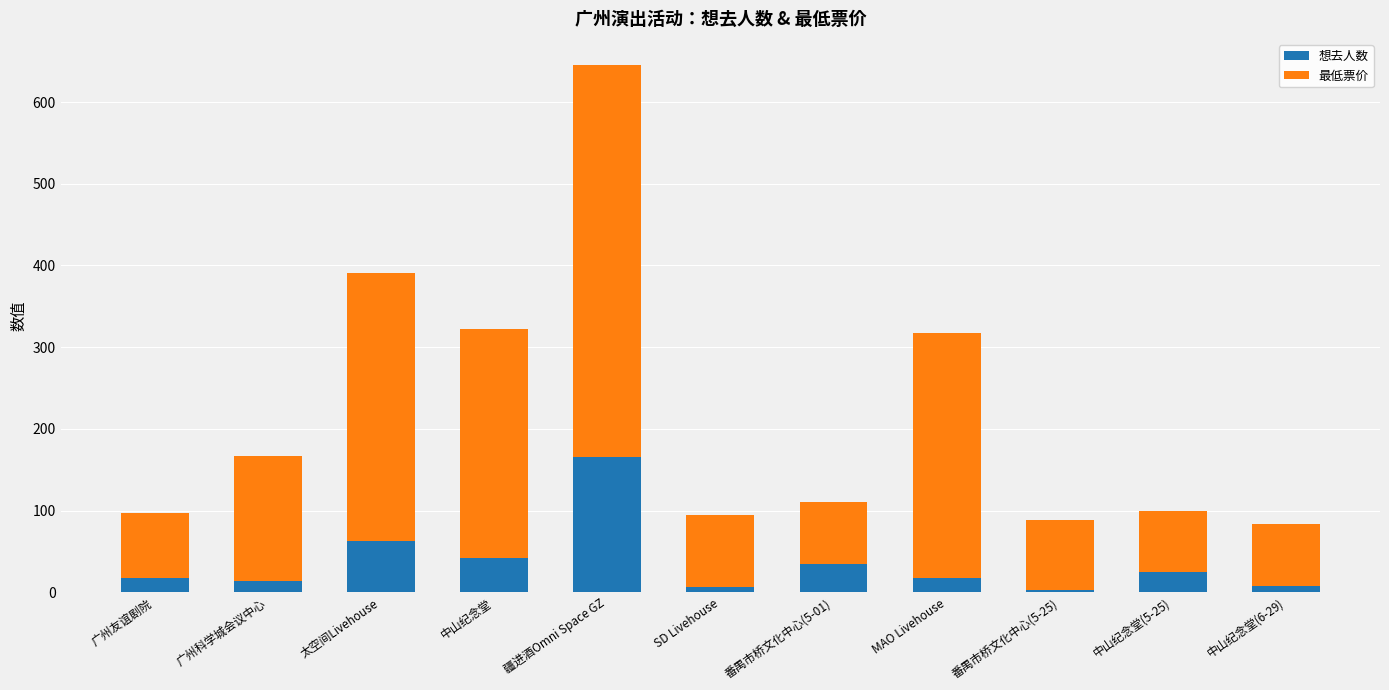

What are all the series names shown in the legend?

想去人数, 最低票价